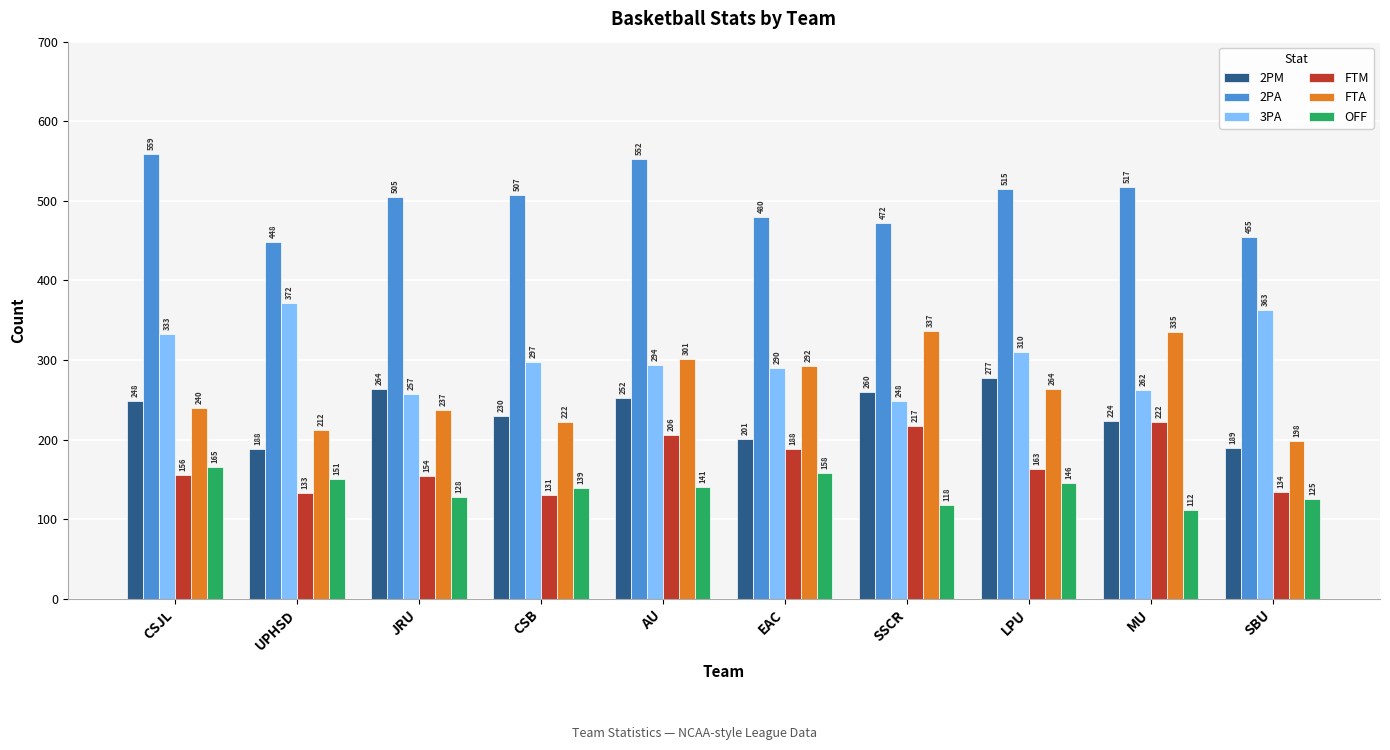

What is the value of the 3PA bar at the 2nd from the left?

372